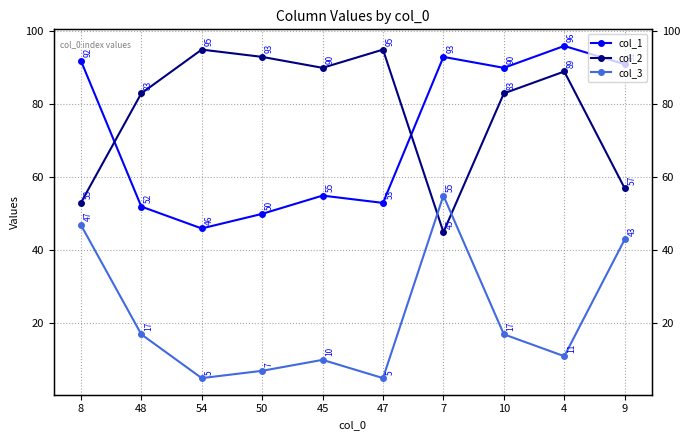

What is the total value across all series at 50?

150